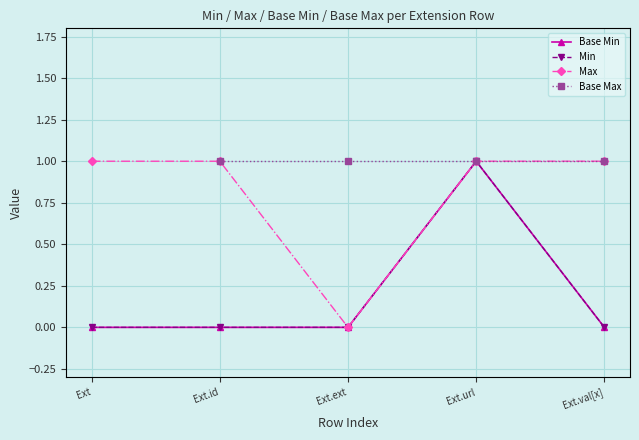

True or false: Max and Min intersect in this chart.

False